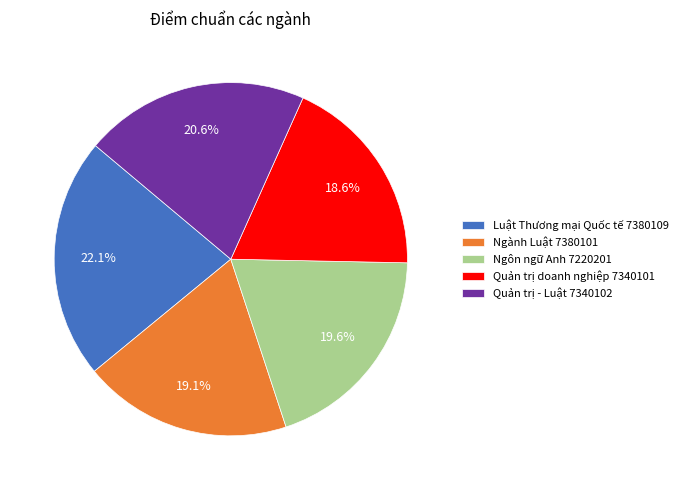

What percentage is the Ngành Luật 7380101 slice, to the nearest percent?

19%